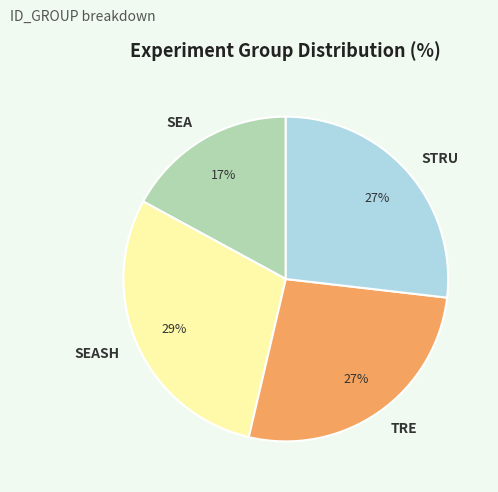

Does any single category account for the majority?

No